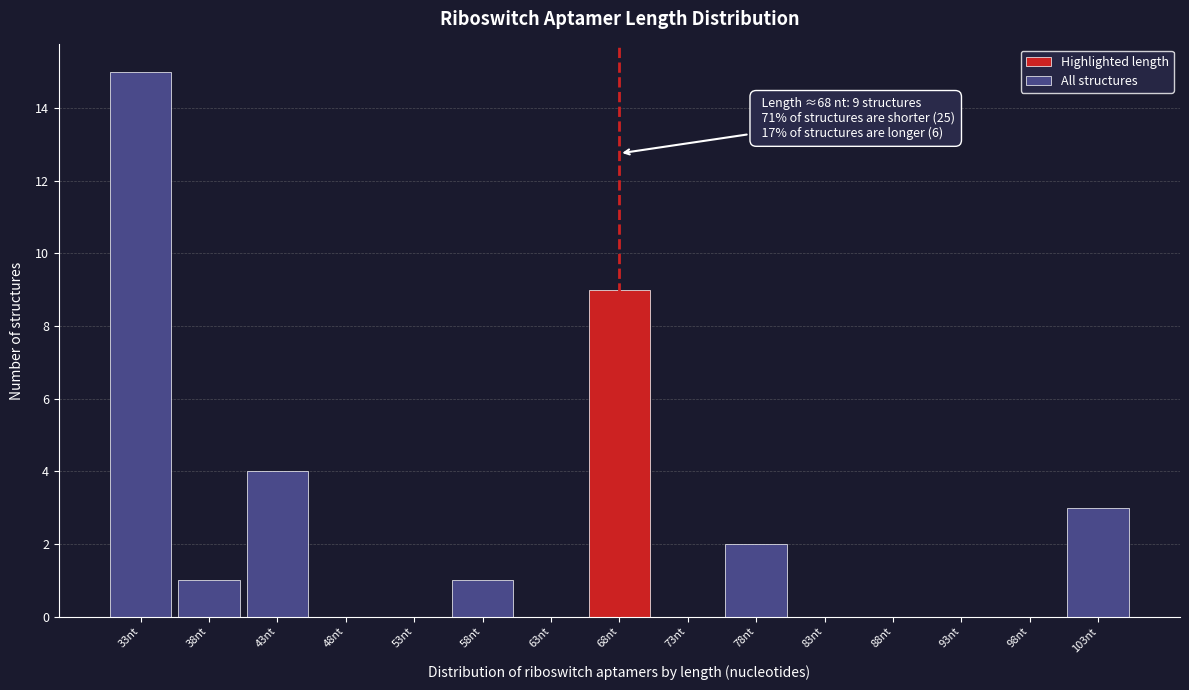

Over which range of the x-axis is the bar tallest?

30.5 to 35.5